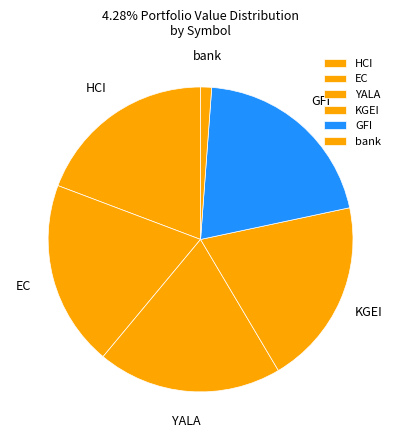

True or false: KGEI accounts for 20% of the total.

True